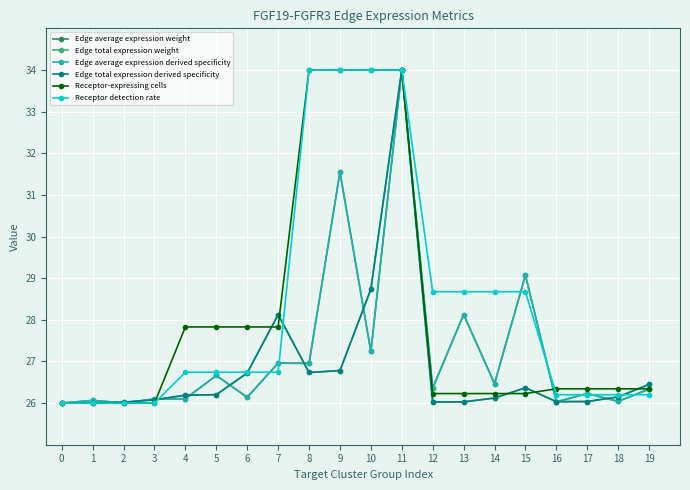

Is this an area chart (filled region under the line)?

No